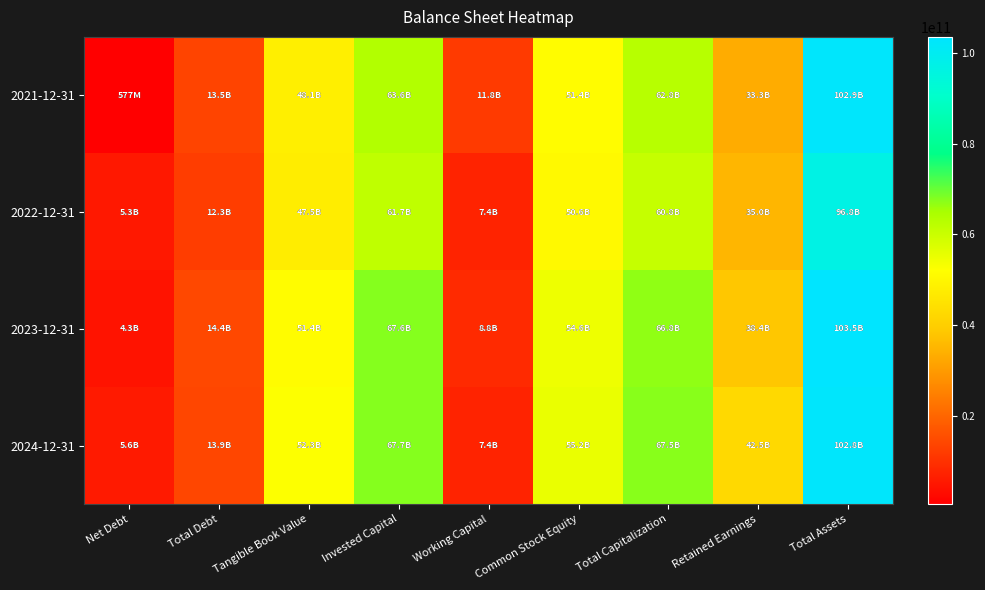

Rank the series at Common Stock Equity from lowest to highest value.

2022-12-31, 2021-12-31, 2023-12-31, 2024-12-31